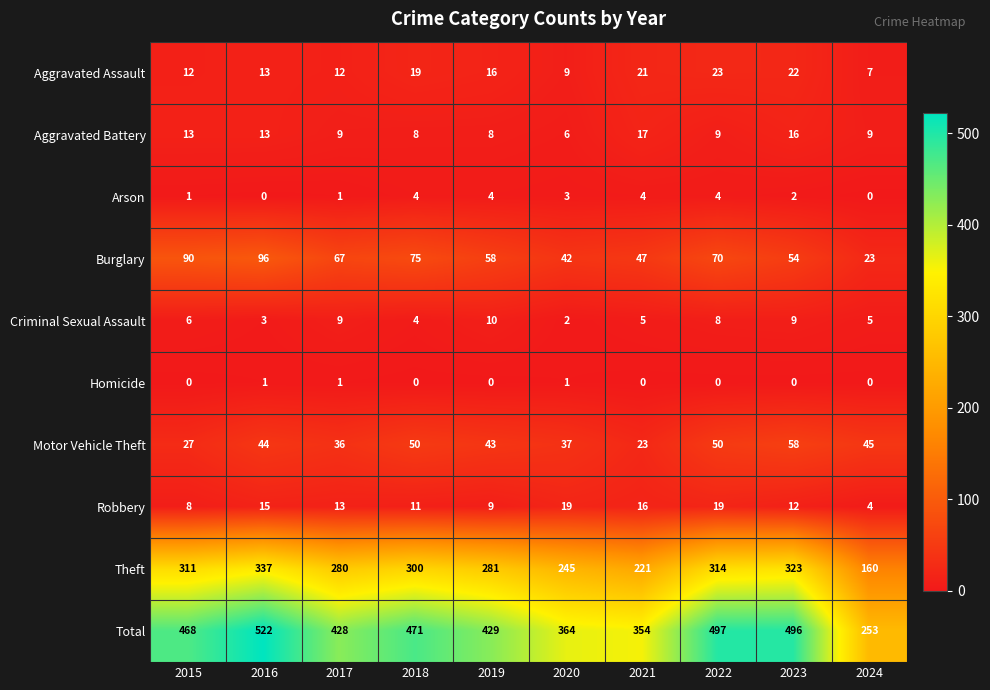

At which category is the sum across all series the highest?

2016